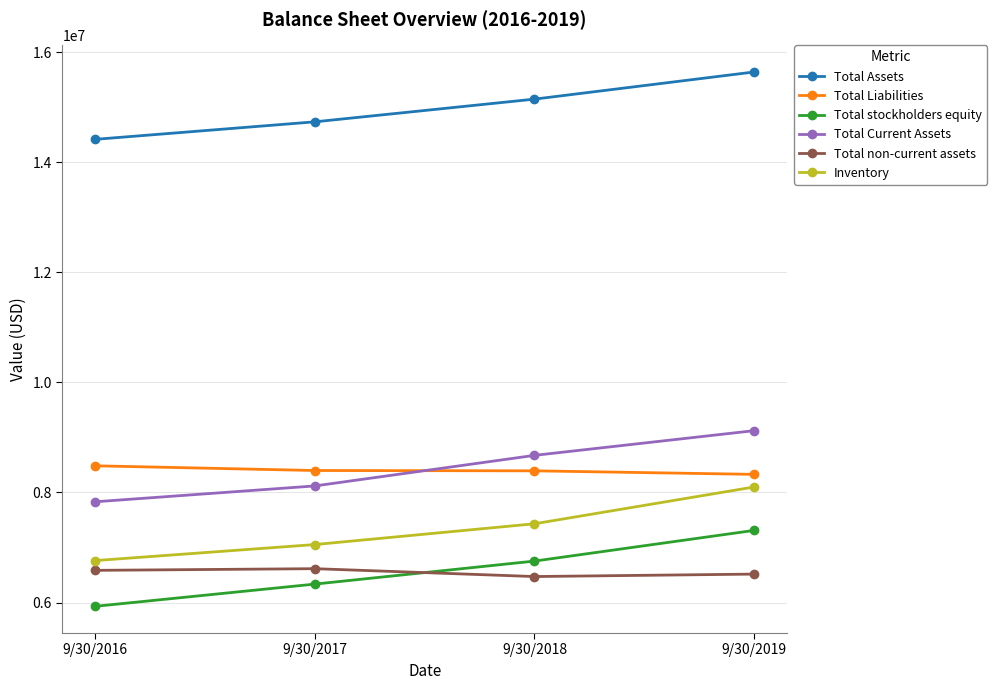

True or false: Total stockholders equity and Total non-current assets intersect in this chart.

True